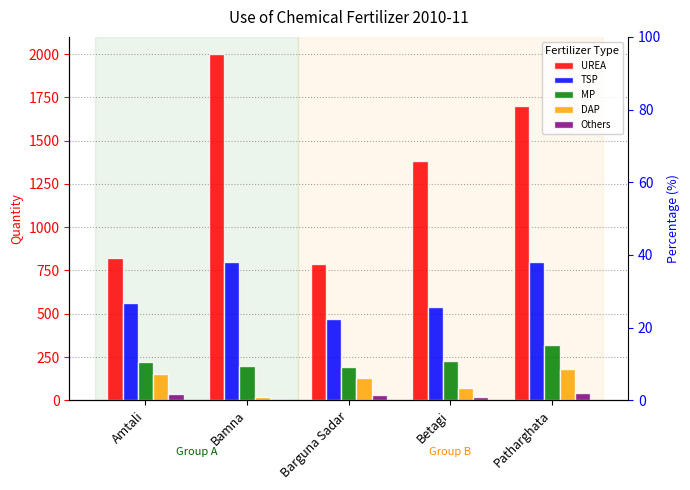

List the labels in order of UREA value, smallest first.

Barguna Sadar, Amtali, Betagi, Patharghata, Bamna